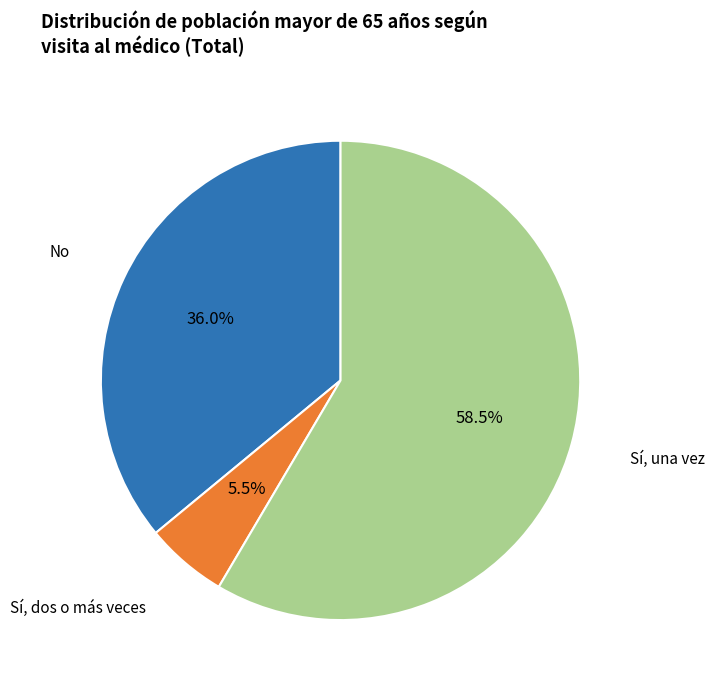

Is there a majority slice in this chart?

Yes